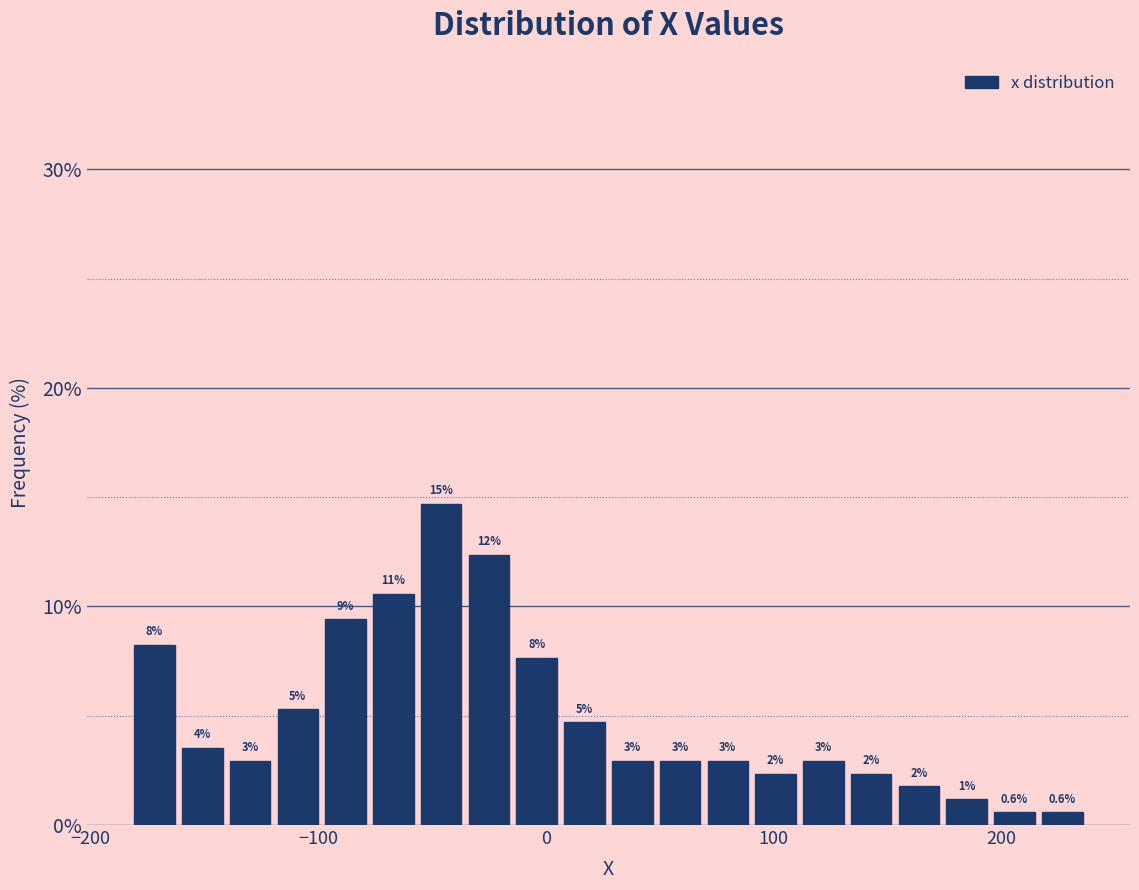

Read against the x-axis, roughly where is the centre of the tallest bar?

-50